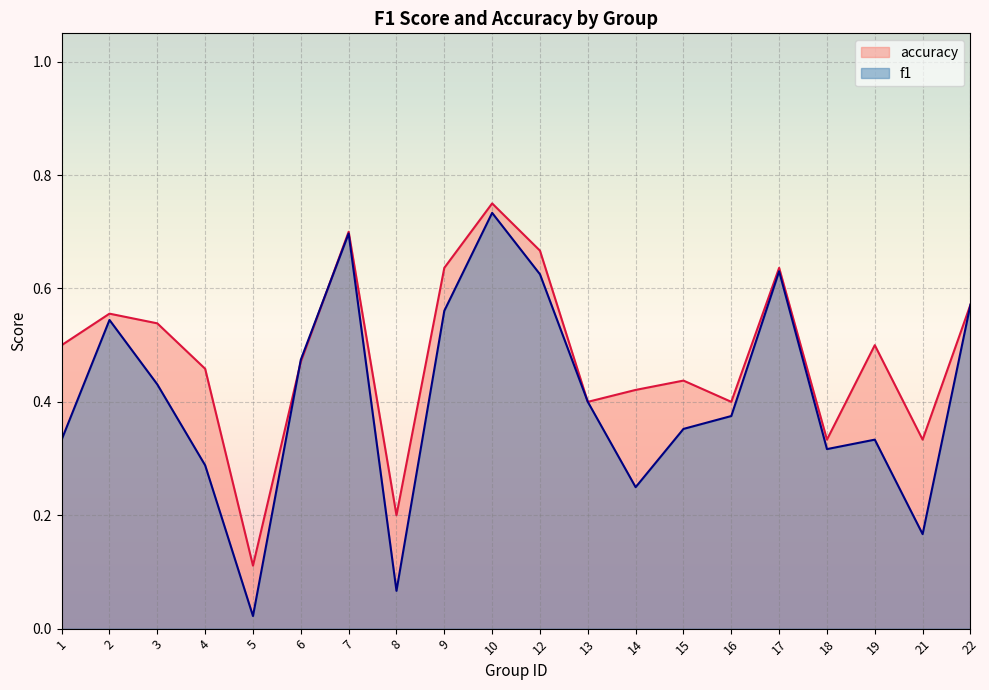

At which category does f1 reach its first local valley?

5